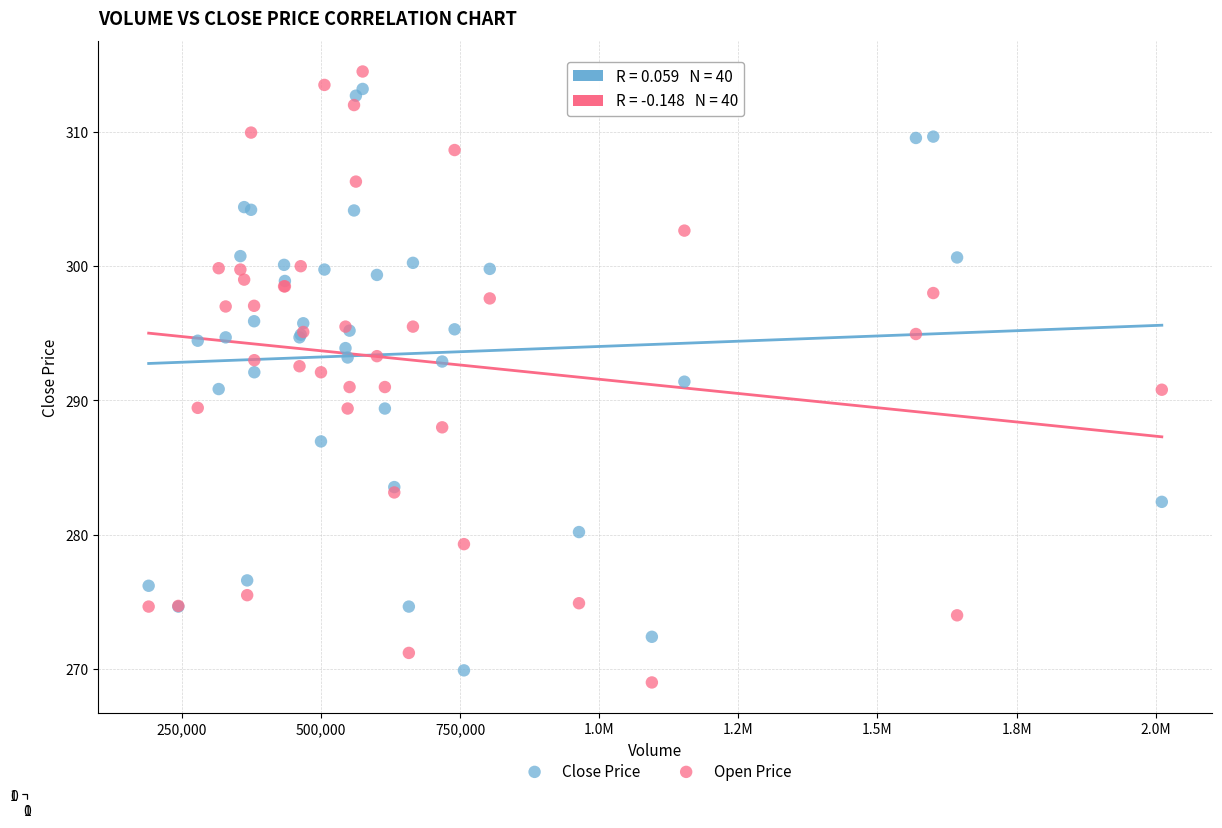

Which series has the widest spread of Y values?

Open Price